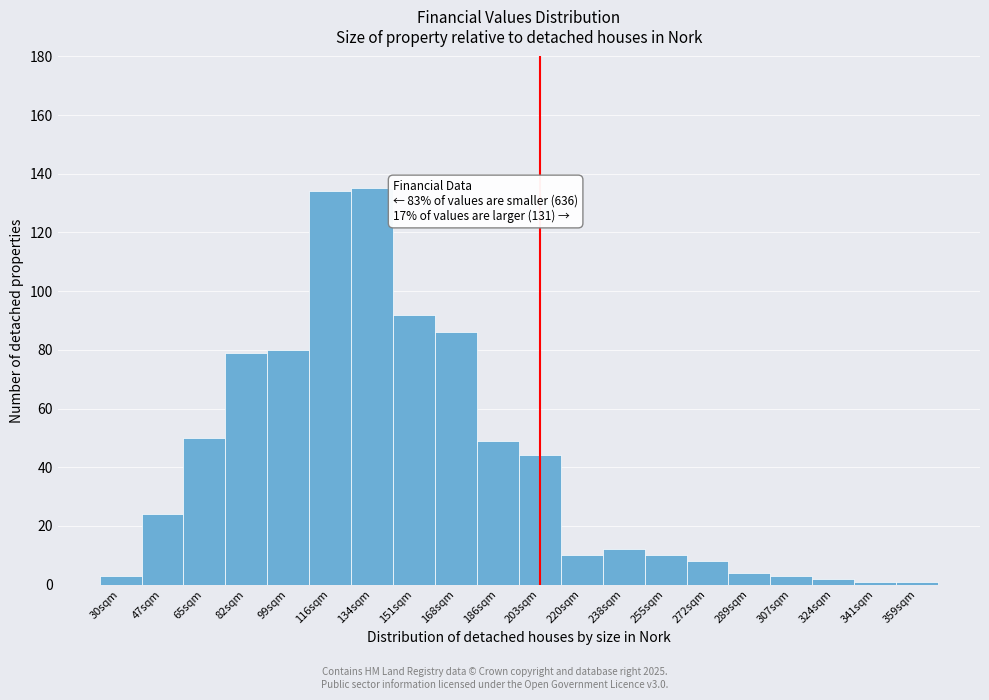

Reading left to right, list all the values displayed in this chart.

30sqm=3	47sqm=24	65sqm=50	82sqm=79	99sqm=80	116sqm=134	134sqm=135	151sqm=92	168sqm=86	186sqm=49	203sqm=44	220sqm=10	238sqm=12	255sqm=10	272sqm=8	289sqm=4	307sqm=3	324sqm=2	341sqm=1	359sqm=1